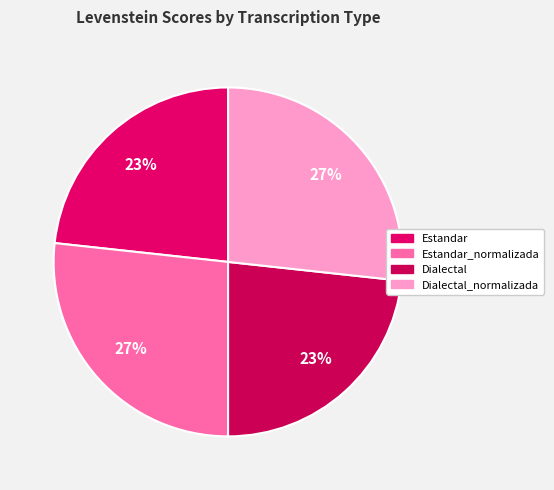

How many slices are in this pie chart?

4